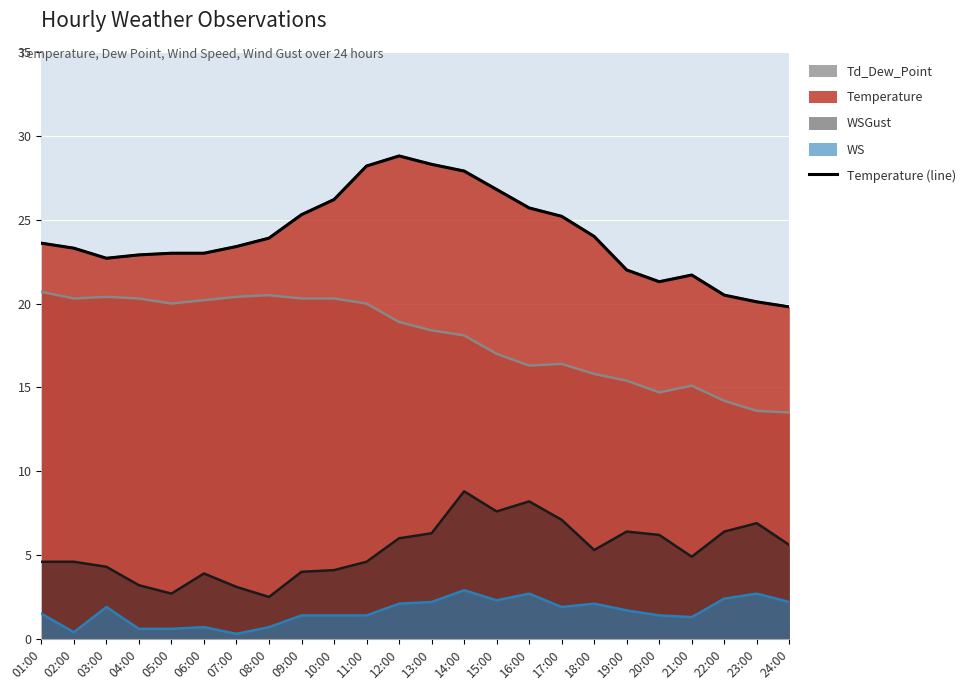

Where is the first local minimum?

03:00